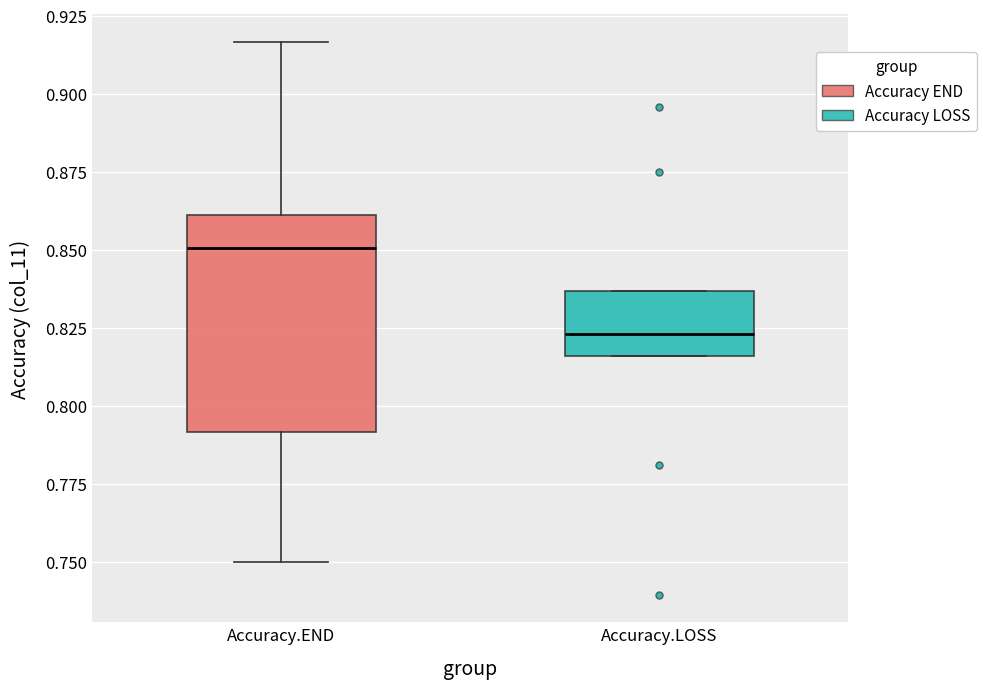

Reading left to right, read every box against the y-axis: the position of its median line, the range the box covers, and the ends of its whiskers. The values are not printed on the chart, so give them approximately, as read against the axis.

Accuracy.END: median 0.850, box 0.790 to 0.860, whiskers 0.750 to 0.915
Accuracy.LOSS: median 0.825, box 0.815 to 0.835, whiskers 0.815 to 0.835